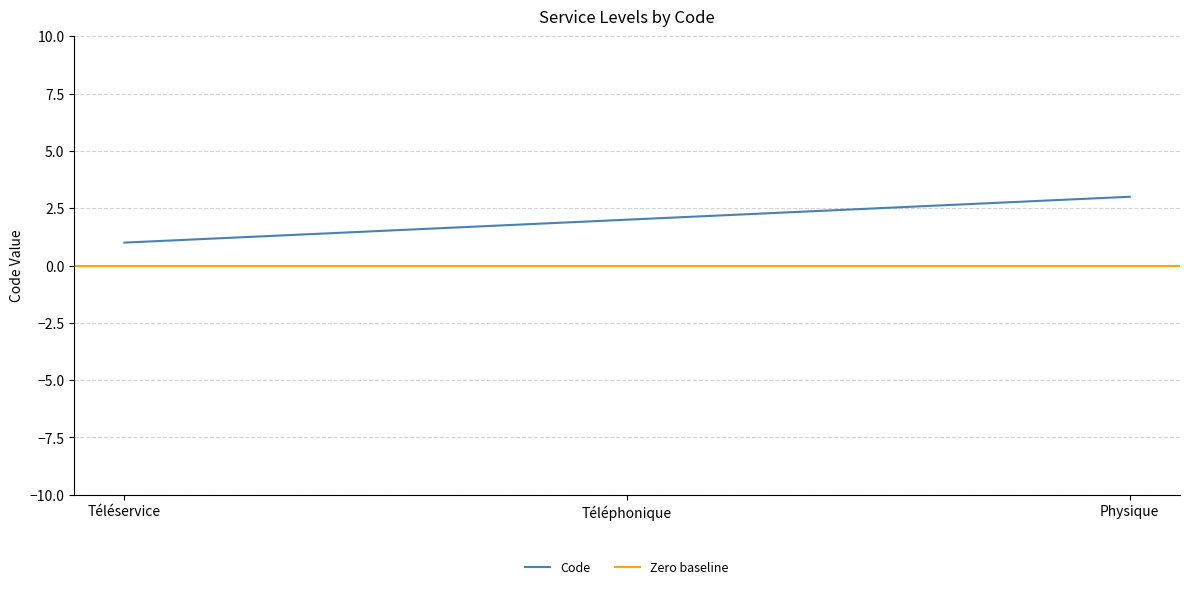

What is the difference between the maximum and minimum values?

2